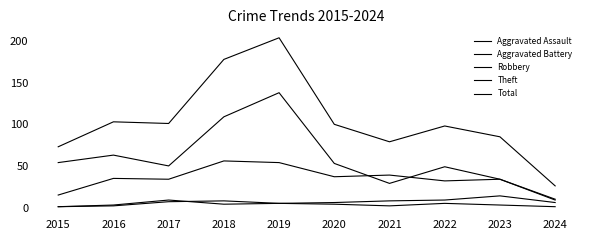

Is this an area chart (filled region under the line)?

No